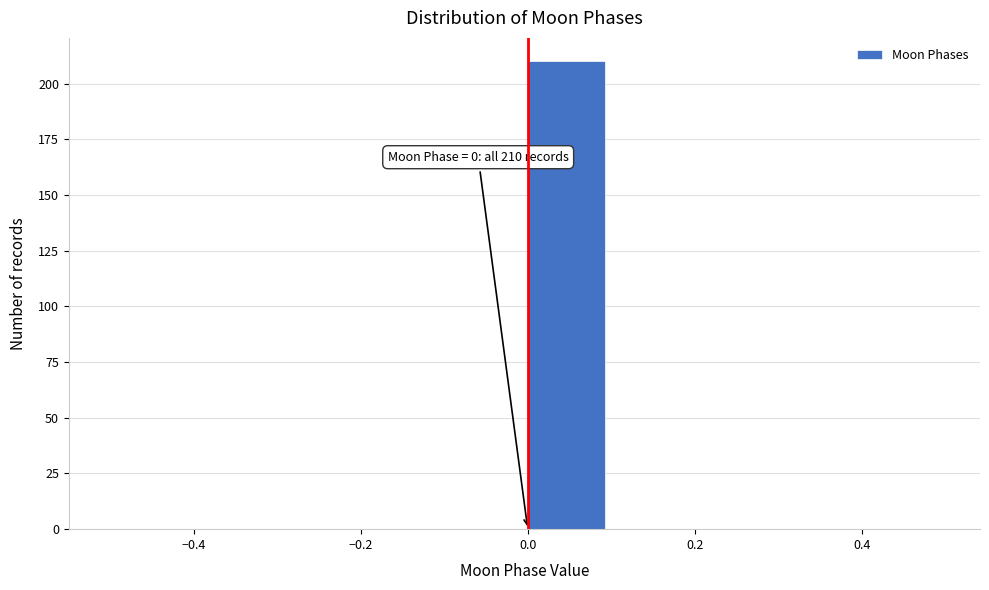

Over which range of the x-axis is the bar tallest?

0.0 to 0.1